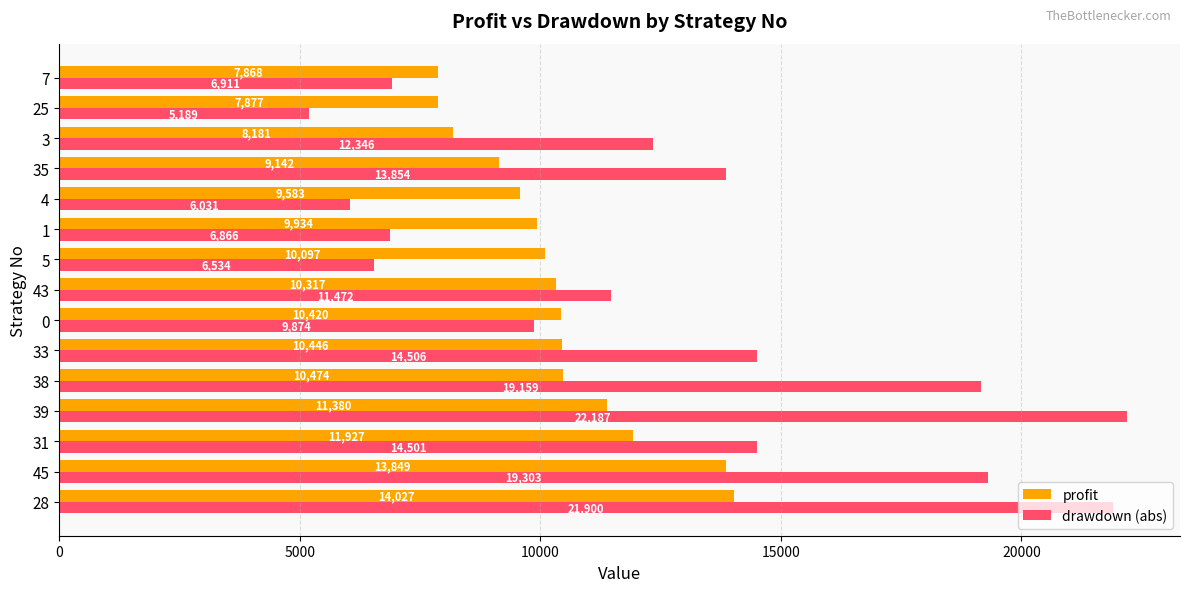

At which category is the sum across all series the highest?

28